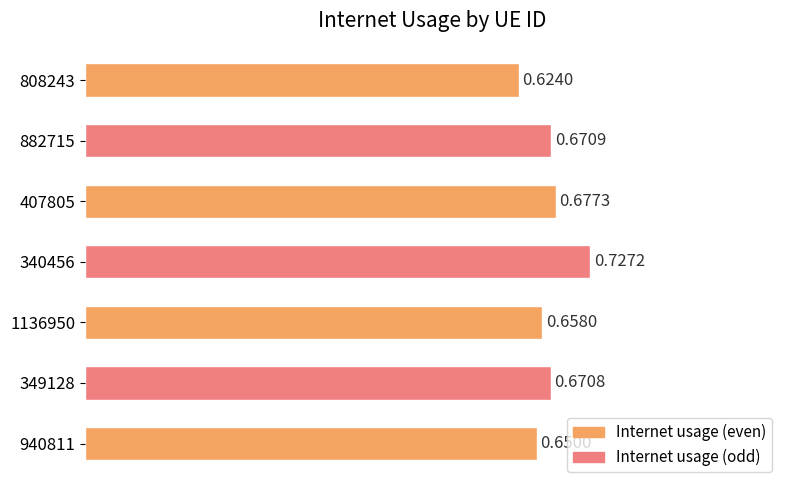

Rank the categories by value from highest to lowest.

340456, 407805, 882715, 349128, 1136950, 940811, 808243